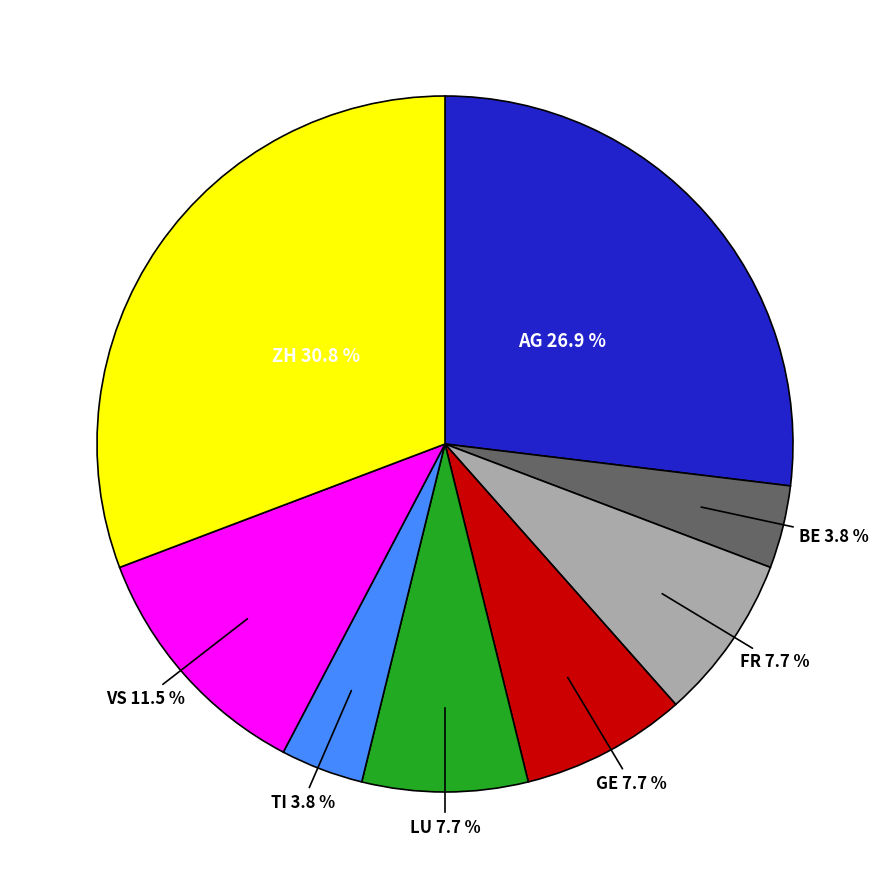

Is there a majority slice in this chart?

No